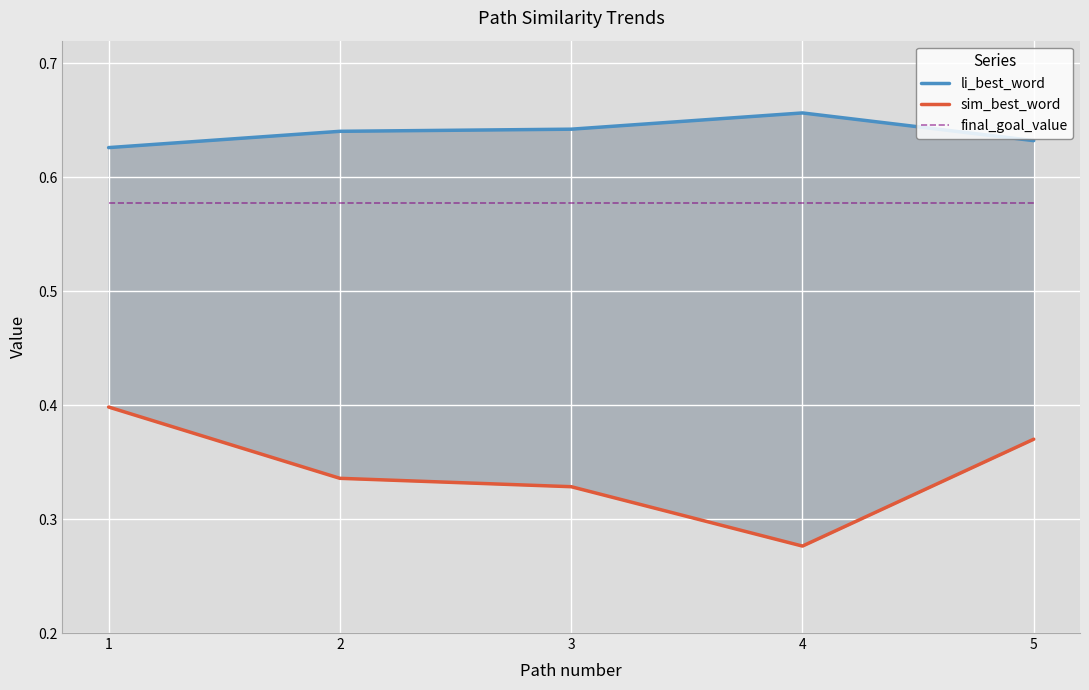

True or false: li_best_word has a value of 0.6 at 3.

True